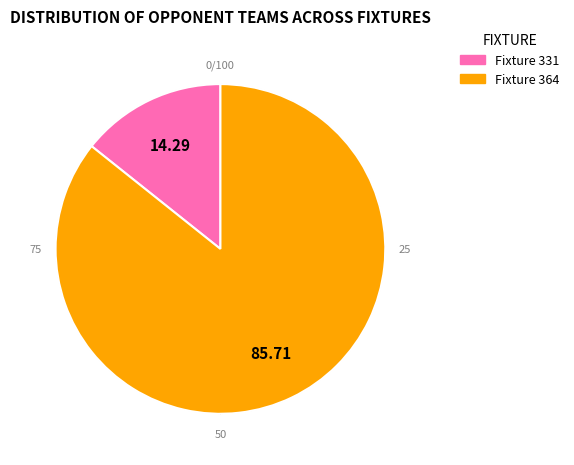

Do Fixture 364 and Fixture 331 together represent more than half of the pie?

Yes